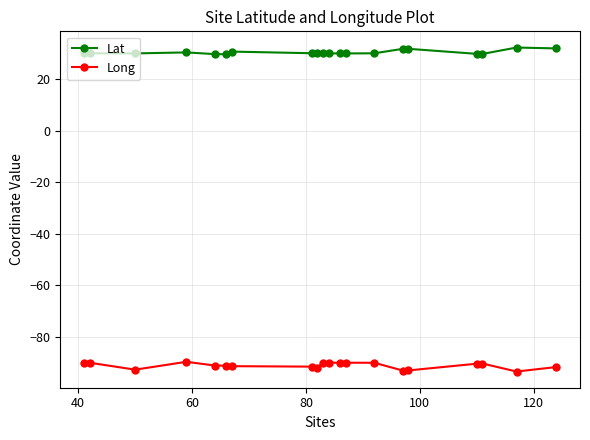

How many lines are shown in the chart?

2